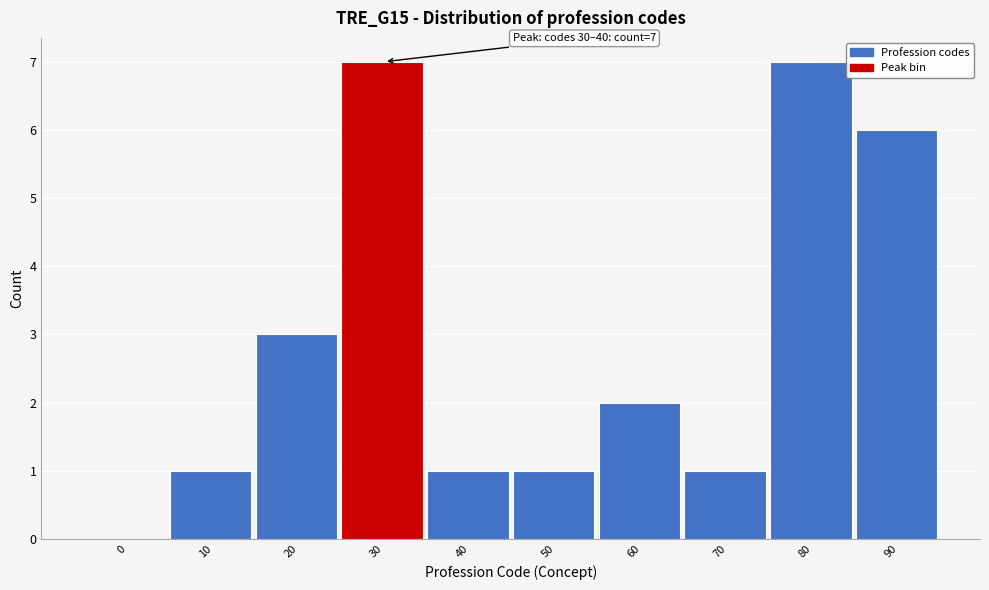

Reading left to right, extract all data points from this chart.

0=0	10=1	20=3	30=7	40=1	50=1	60=2	70=1	80=7	90=6